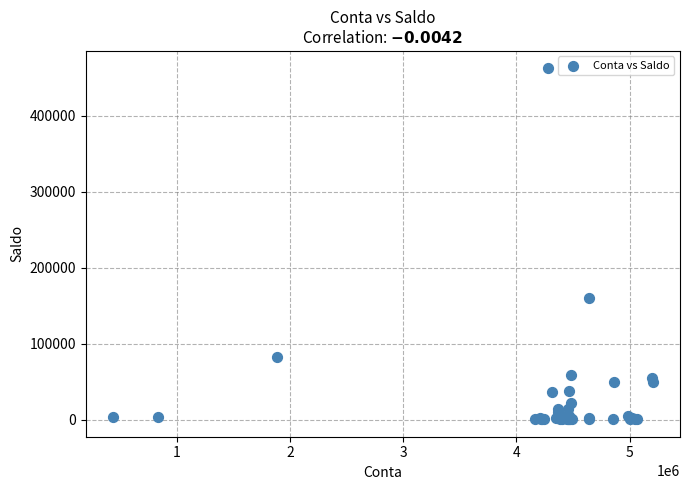

What Y value in the scatter plot is closest to 231717?

160000.0